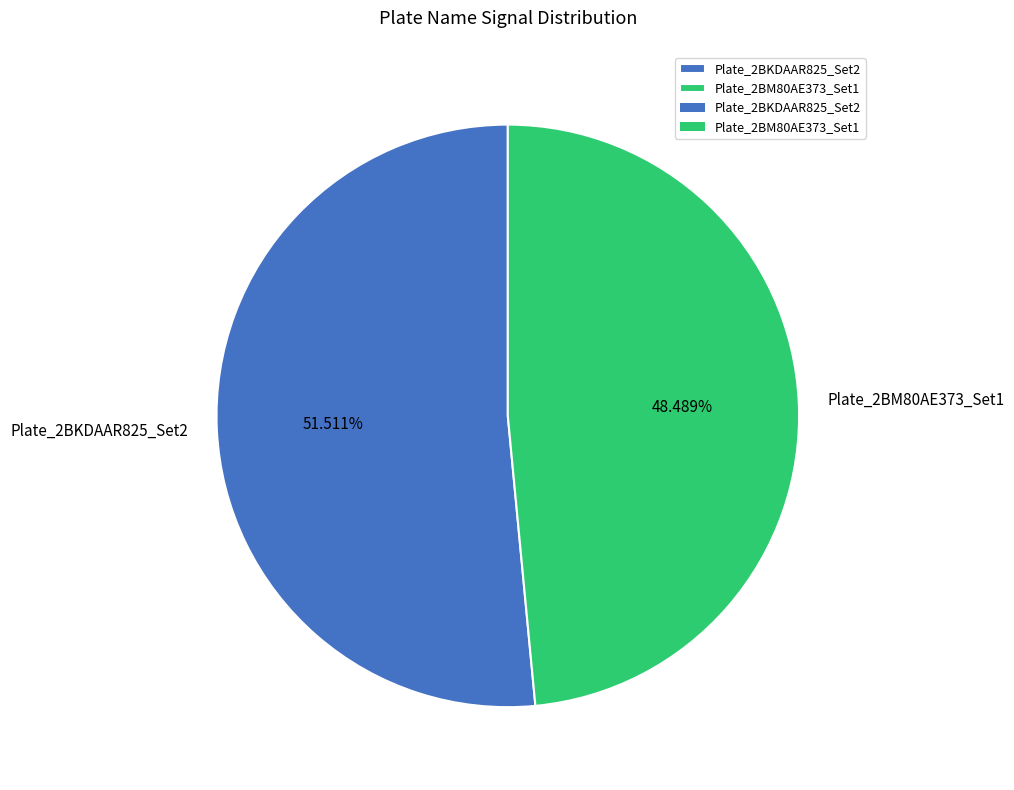

Does Plate_2BKDAAR825_Set2 account for over 50% of the chart?

Yes